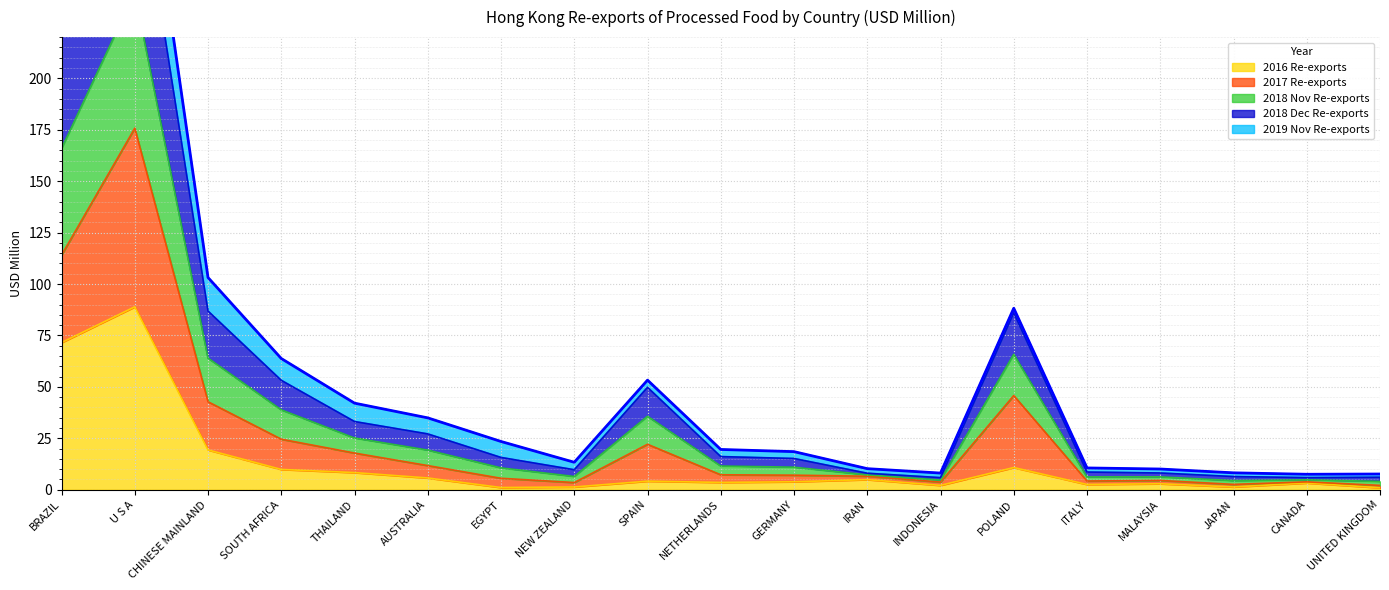

Does the chart display data point markers on the line(s)?

No